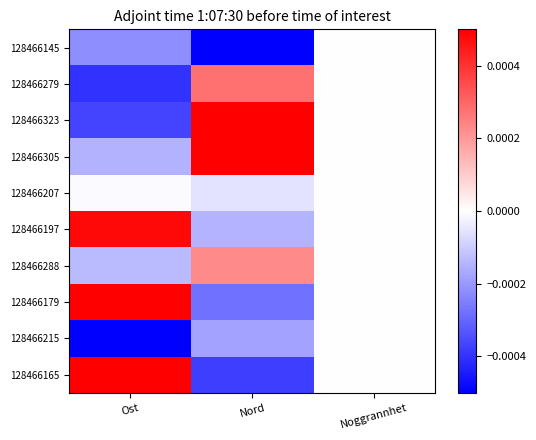

Which series changed the most between Ost and Nord?

128466323